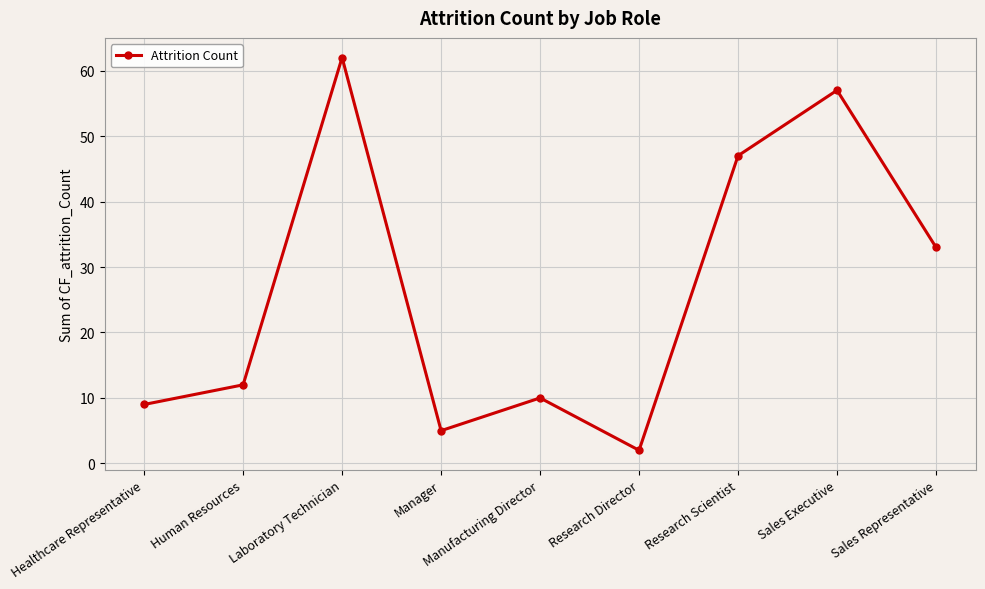

What is the label of the 5th point from the right?

Manufacturing Director